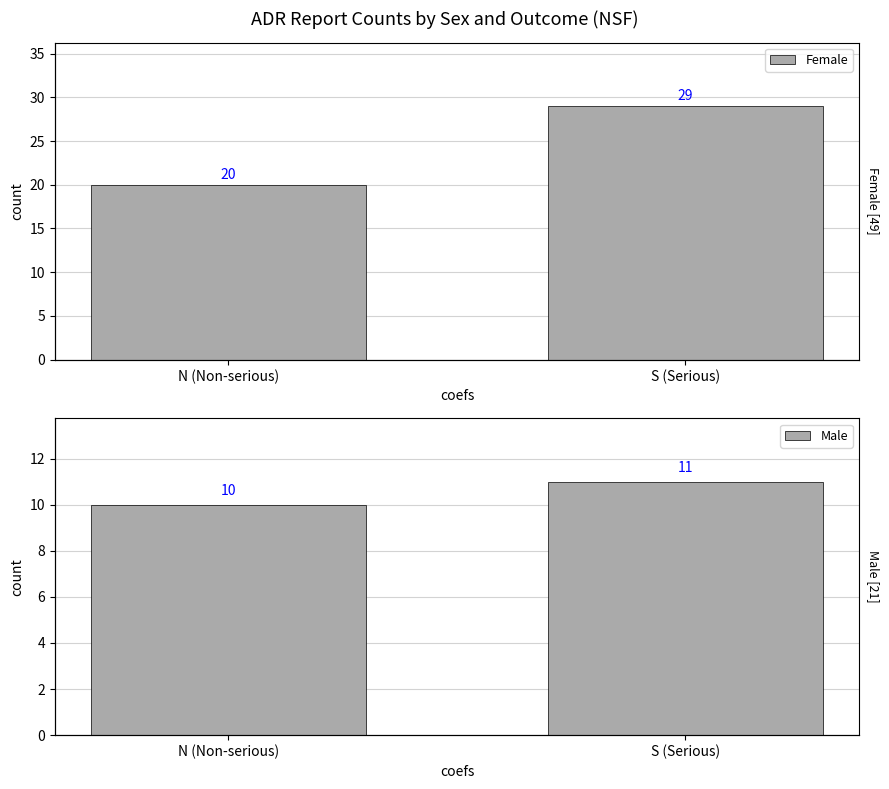

Rank the categories by Male value from lowest to highest.

N (Non-serious), S (Serious)